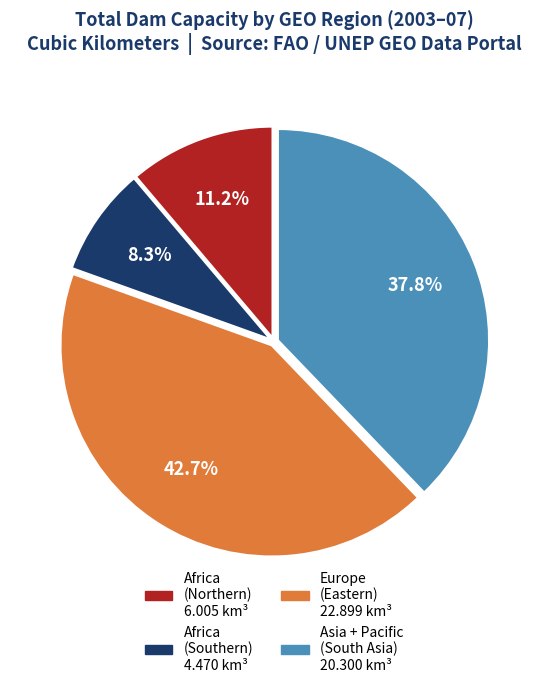

Is there any slice that represents more than half of the pie?

No